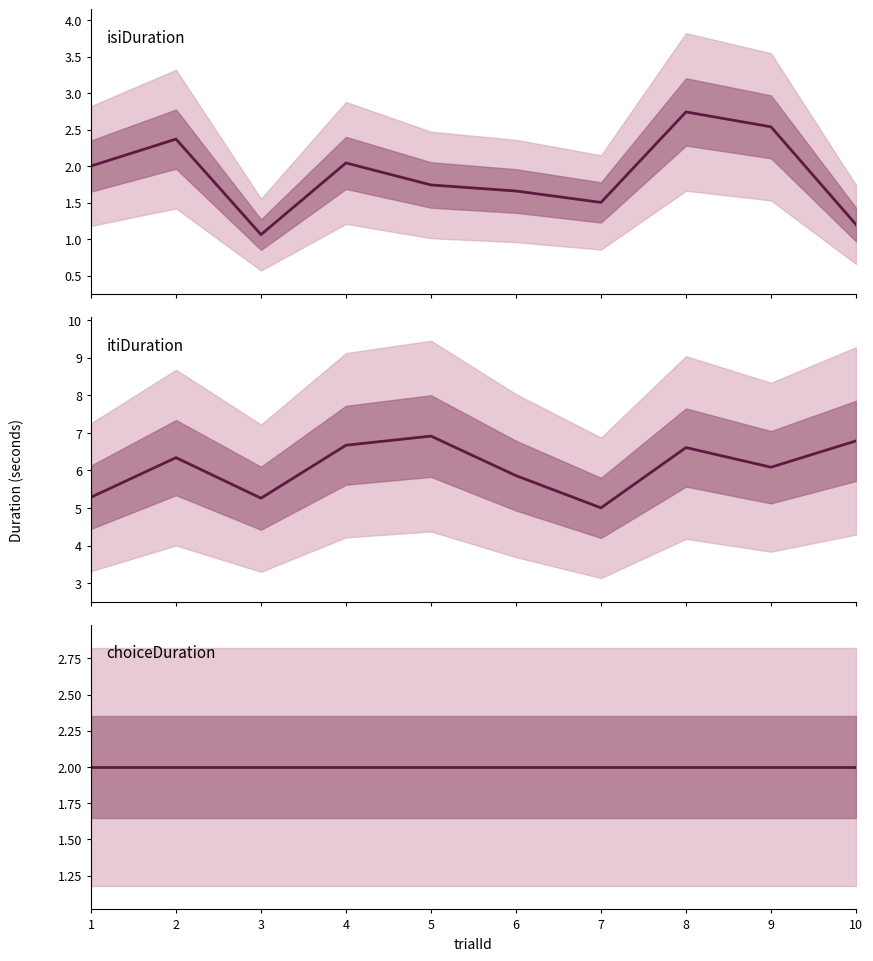

What is the average value of the choiceDuration series?

2.0